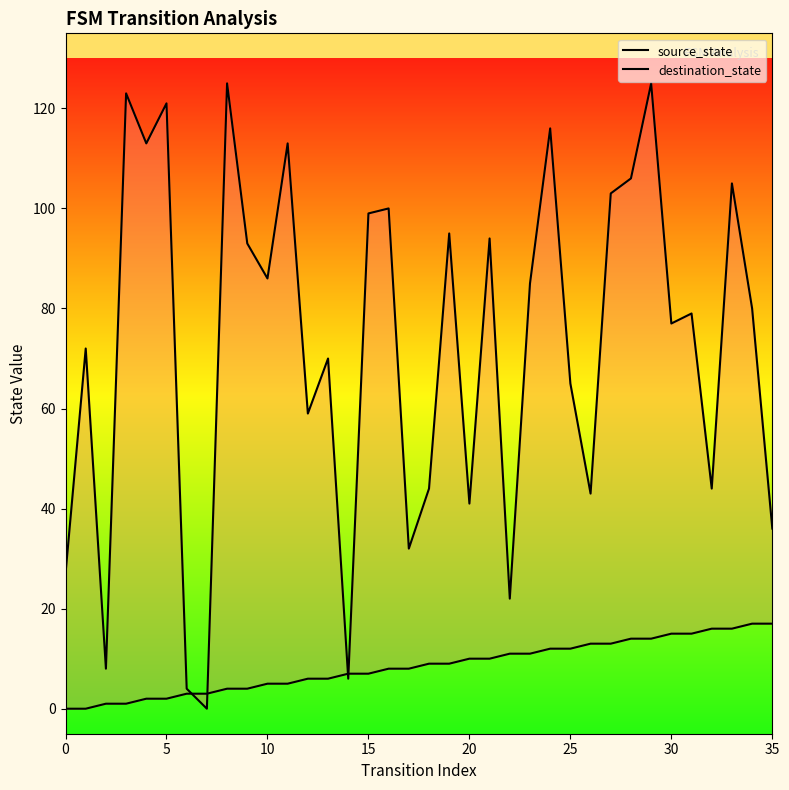

Reading left to right, extract all data points from this chart.

source_state: 0	0	1	1	2	2	3	3	4	4	5	5	6	6	7	7	8	8	9	9	10	10	11	11	12	12	13	13	14	14	15	15	16	16	17	17
destination_state: 27	72	8	123	113	121	4	0	125	93	86	113	59	70	6	99	100	32	44	95	41	94	22	85	116	65	43	103	106	125	77	79	44	105	80	36